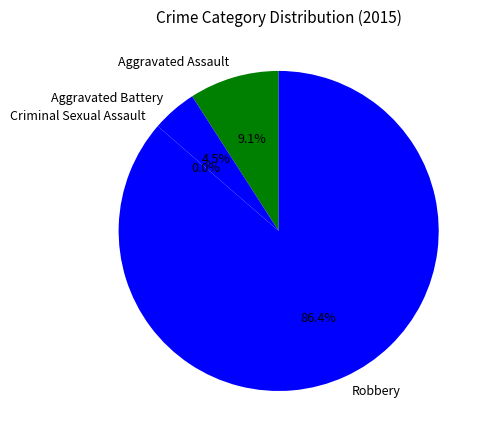

Which slice is the smallest?

Criminal Sexual Assault